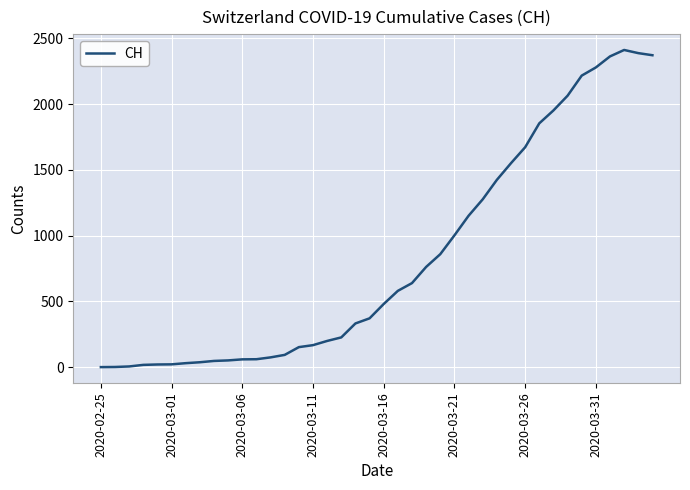

What is the difference between the second highest and minimum values?

2388